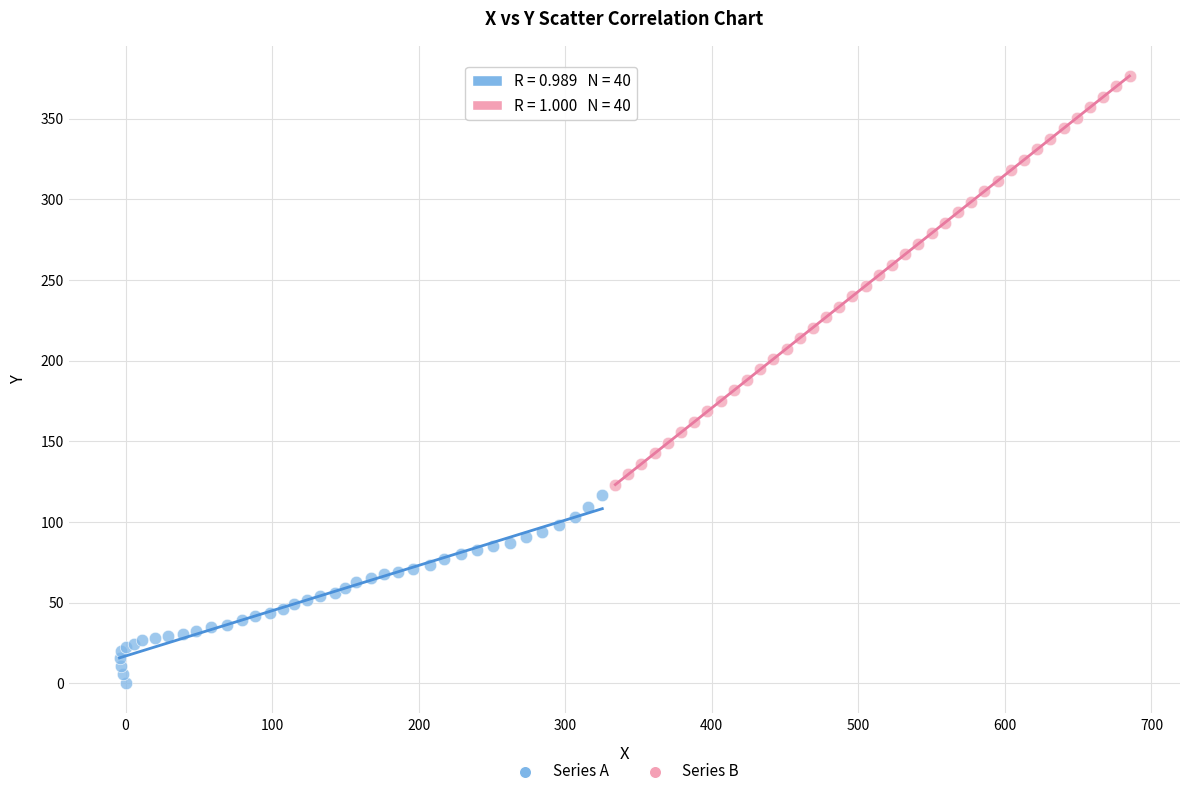

Which series contains the highest Y value?

Series B